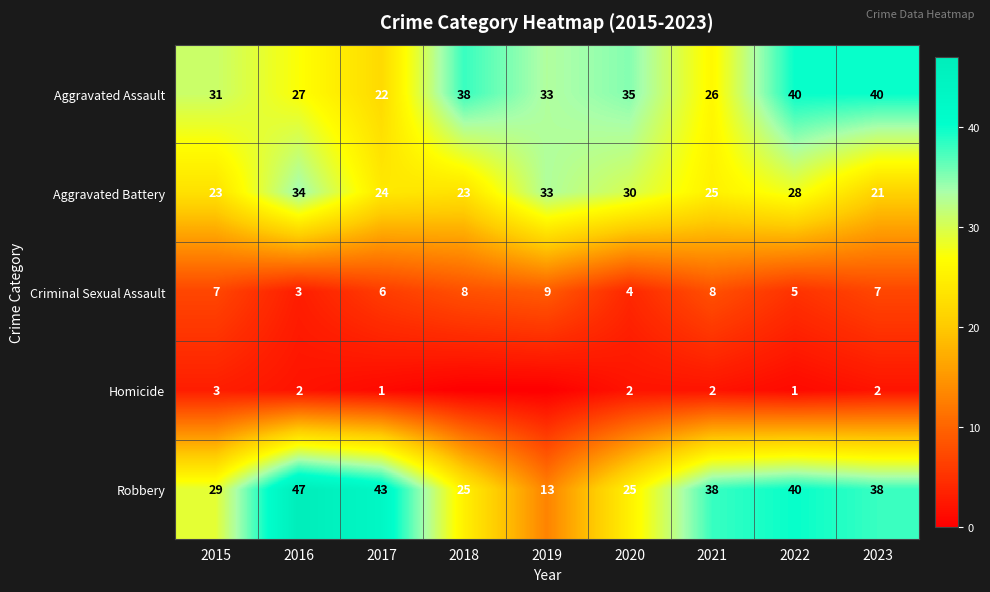

Which category has the highest value across all series?

2016